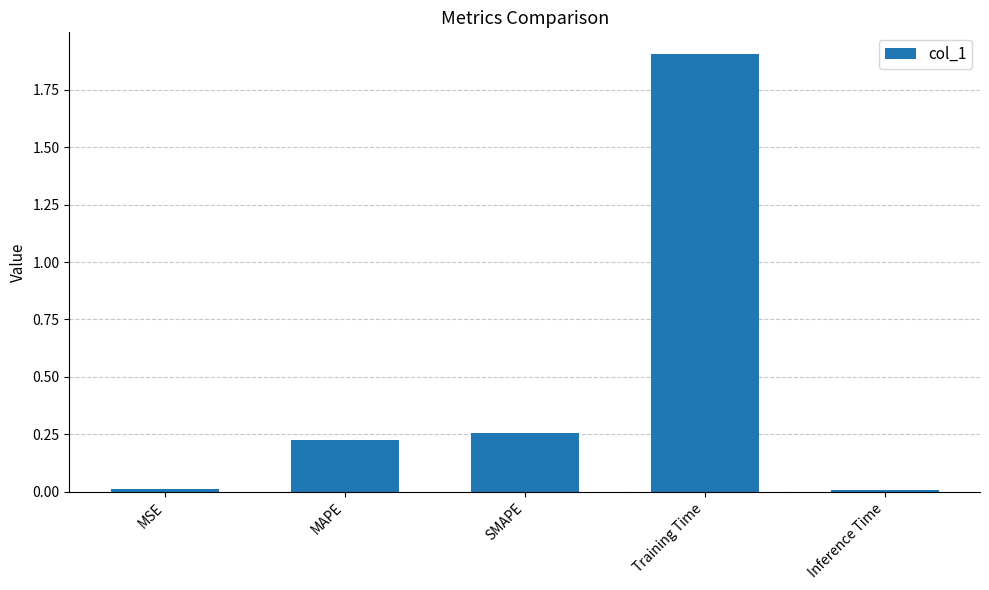

What is the label of the 5th bar from the right?

MSE